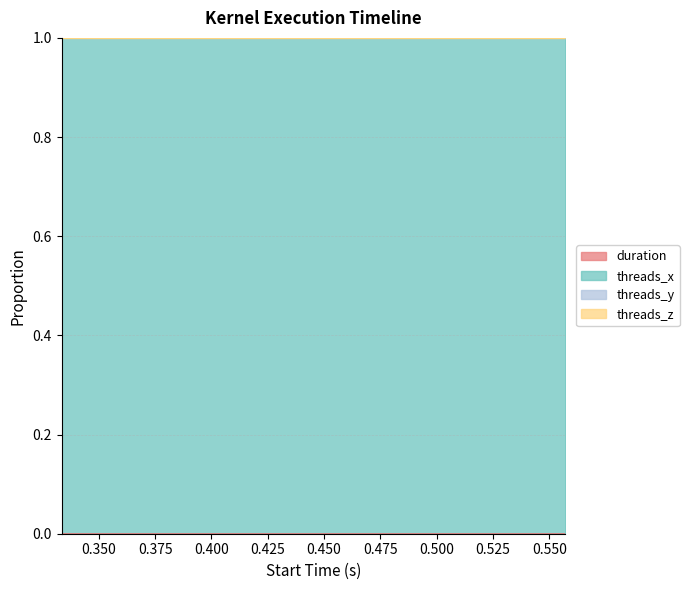

True or false: threads_x_norm and duration cross at least once.

False